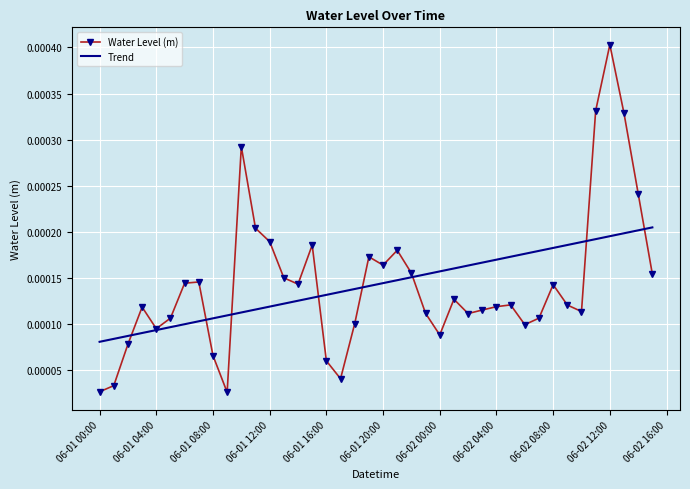

Rank the series by their maximum value, from lowest to highest.

Trend, Water Level (m)